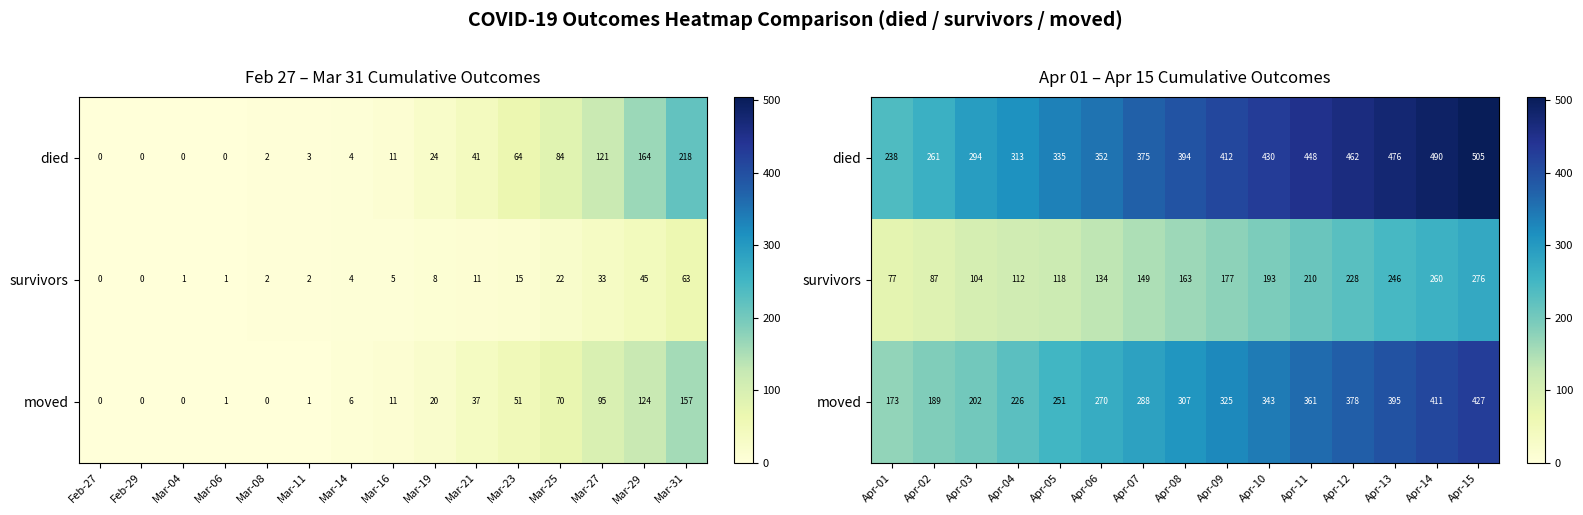

The value of survivors at Apr-07 is 237. True or false?

False